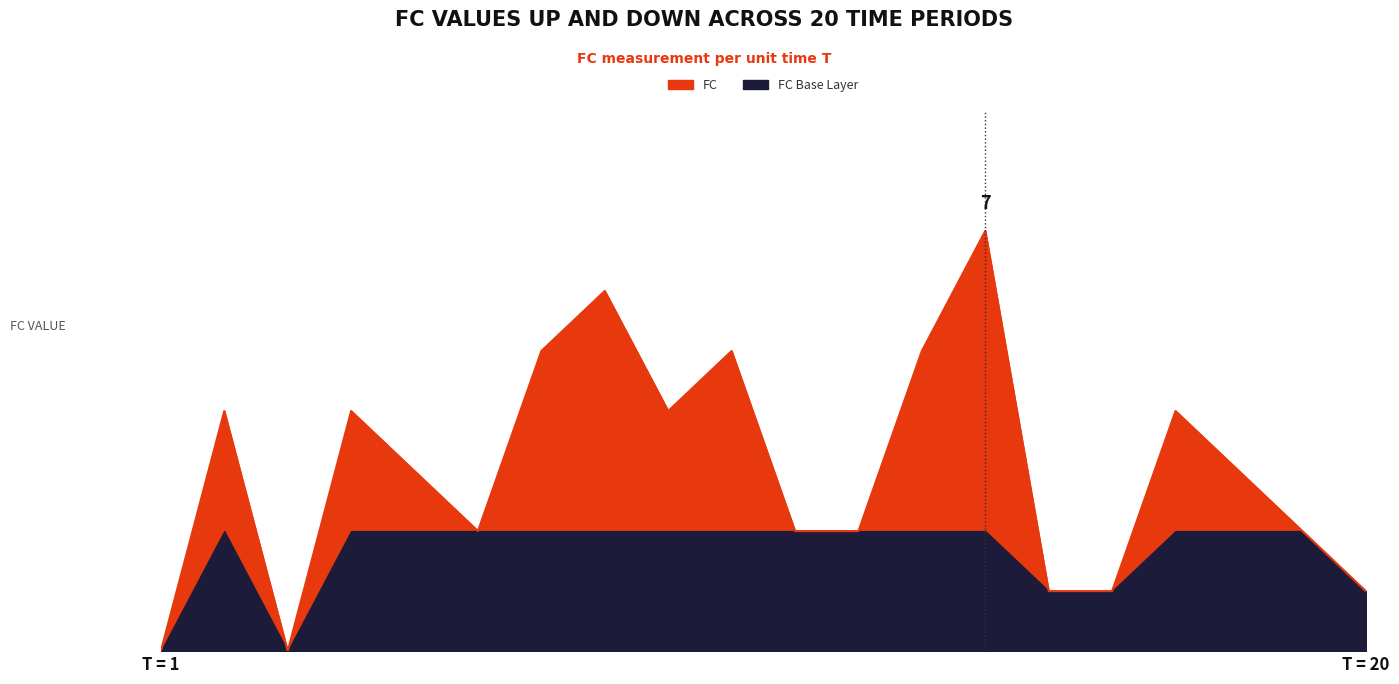

How many data points are above 3?

9